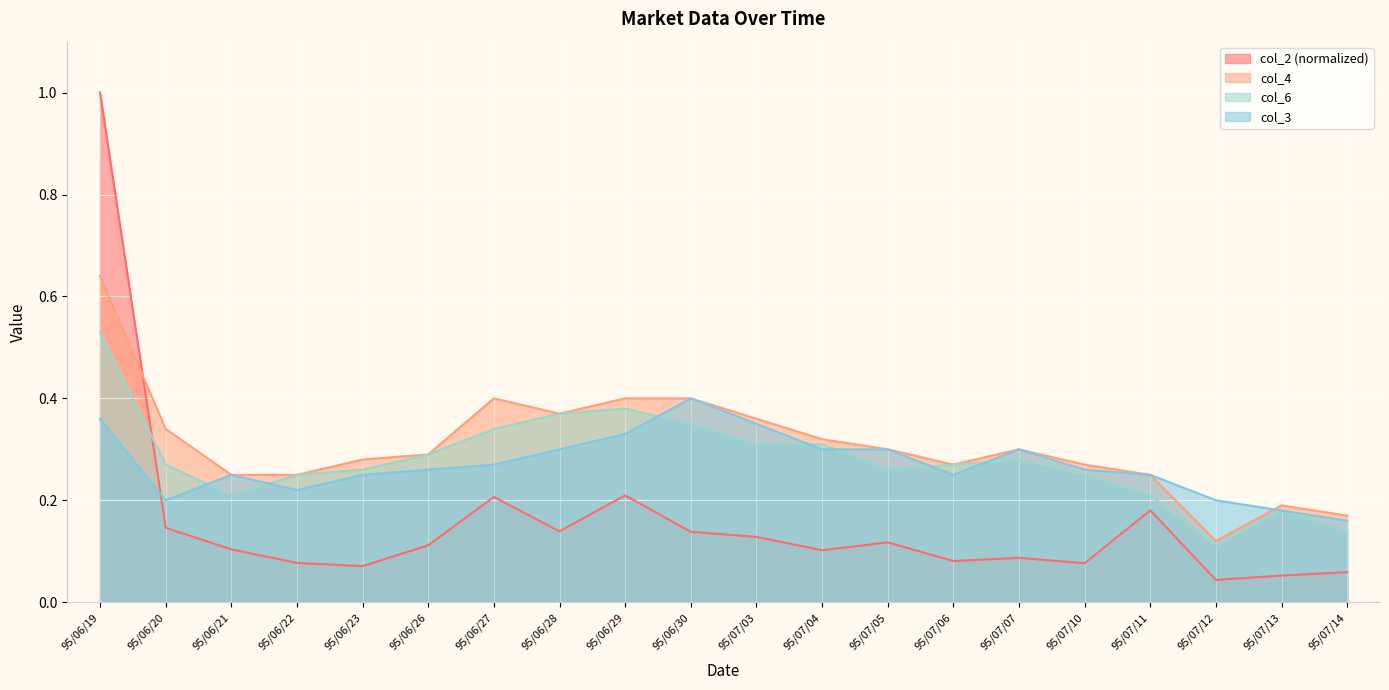

How many intersections are there between col_4 and col_3?

1